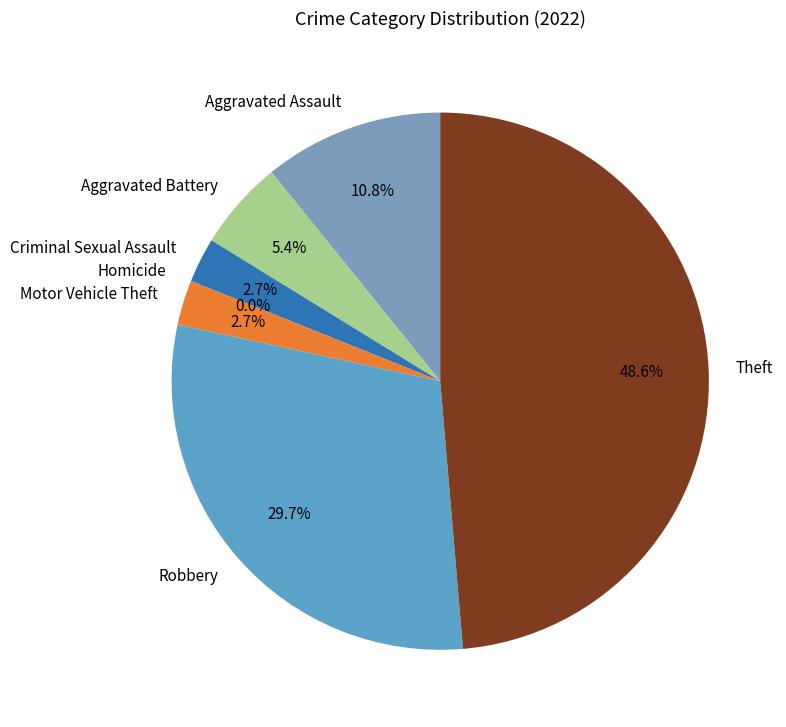

What is the largest slice in the pie chart?

Theft